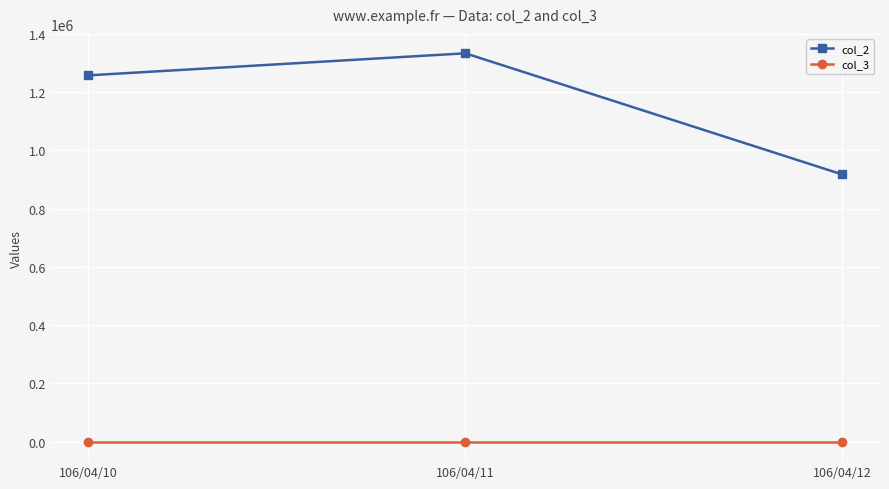

Which series has the largest range (max minus min)?

col_2